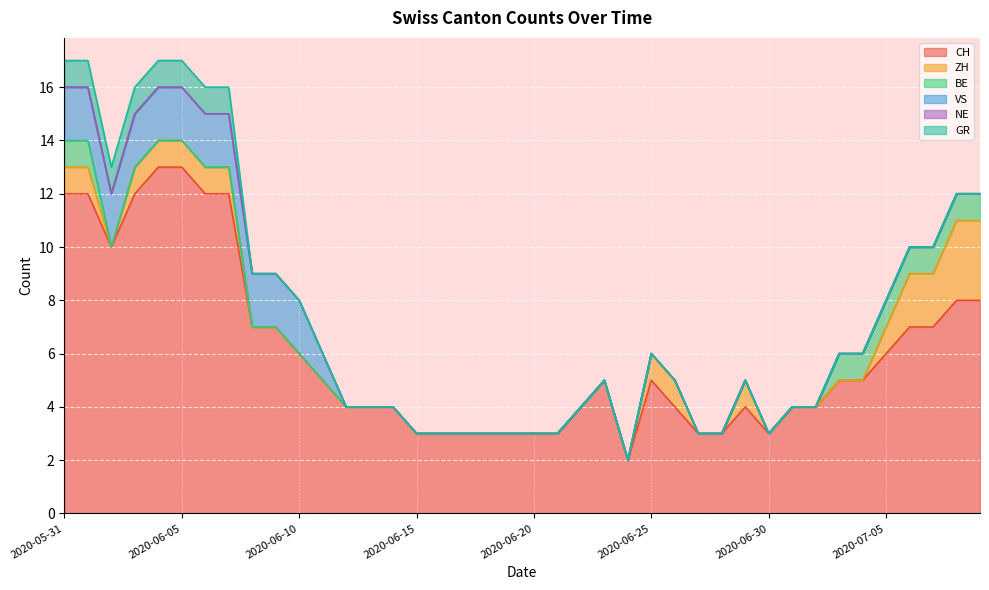

Is it true that BE equals 1 at 2020-06-26?

False